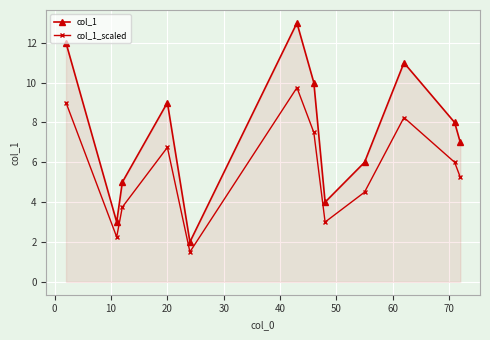

How many interior local peaks does the col_1 series have?

3